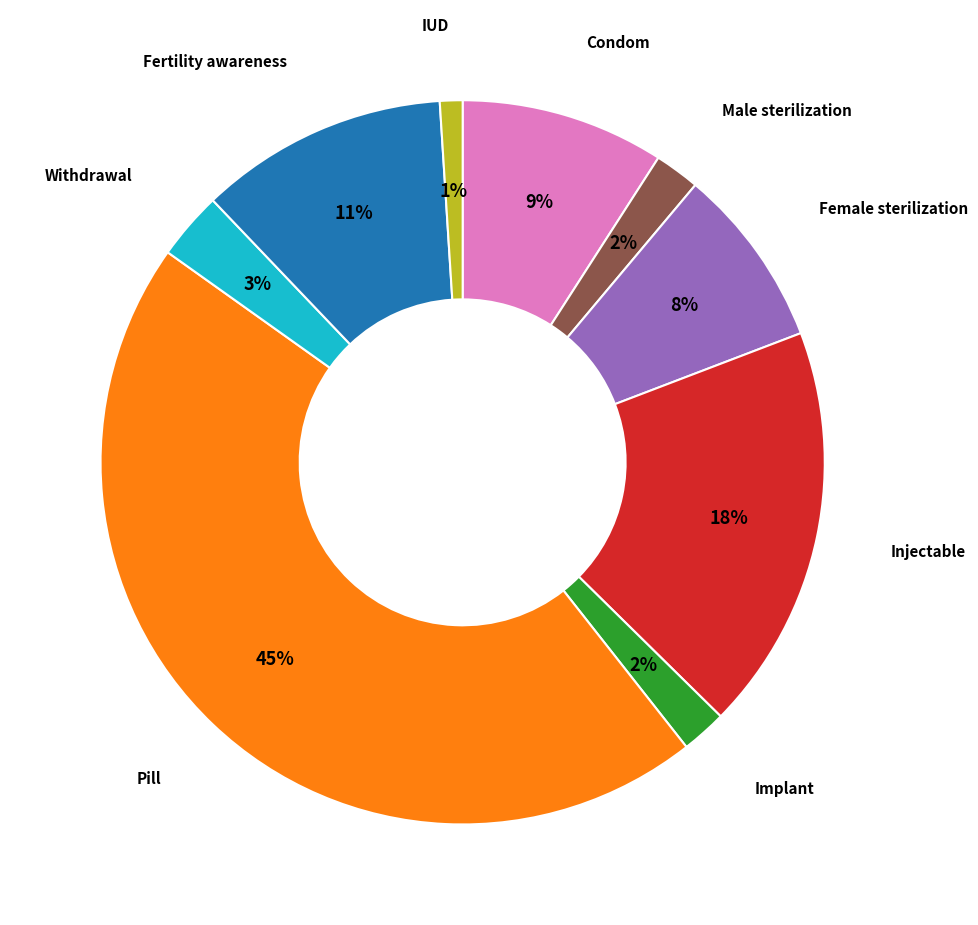

Which category has the smallest portion of the pie?

IUD